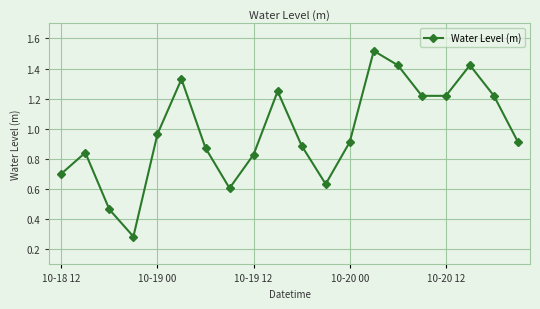

What is the sum of all values?

19.5